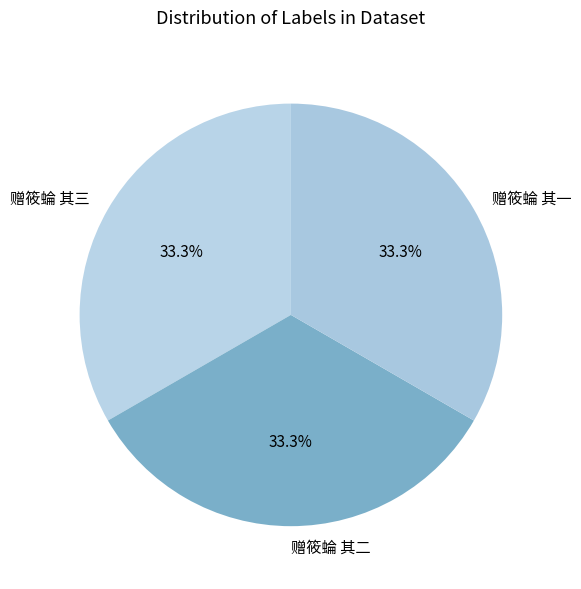

Approximately how many times larger is the value at 赠筱蜦 其一 compared to 赠筱蜦 其二?

1.0